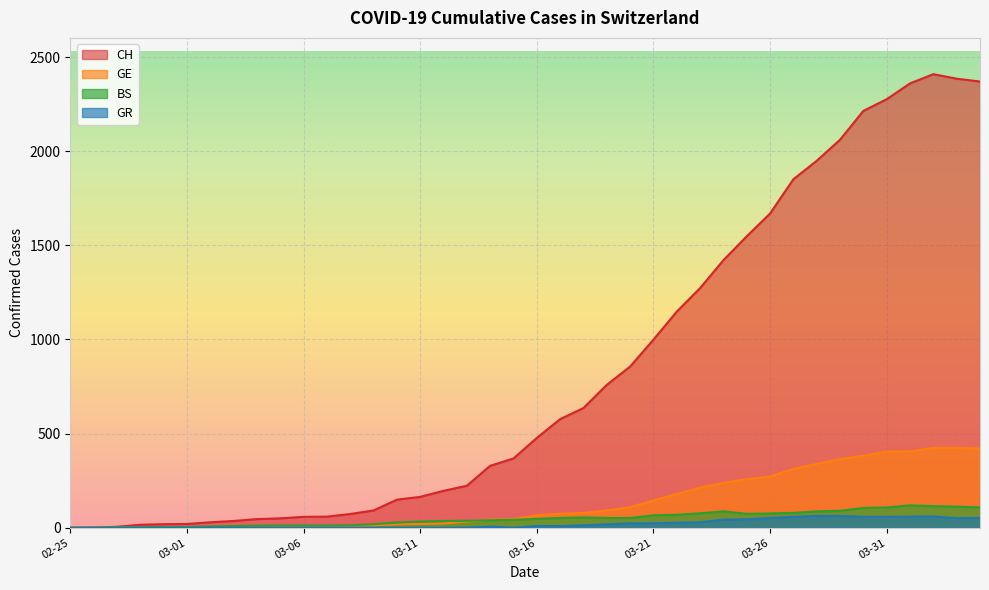

How many interior local peaks does the BS series have?

3